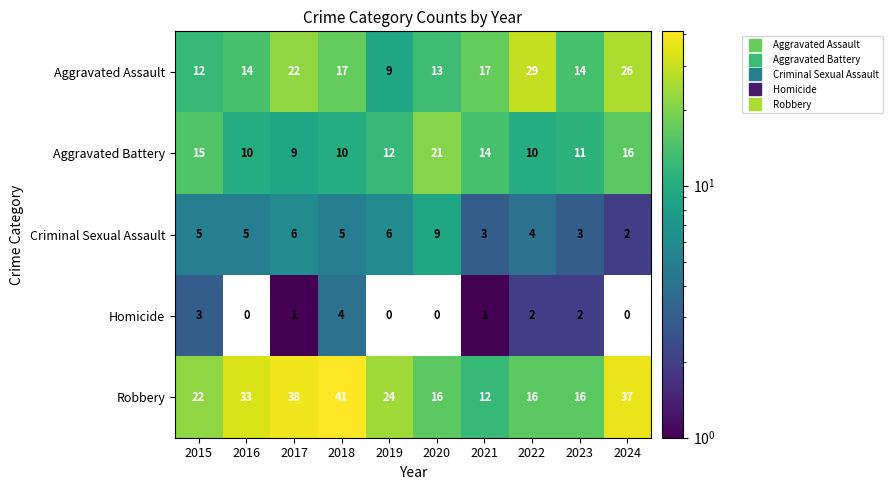

What is the highest value of the Aggravated Assault series?

29.0